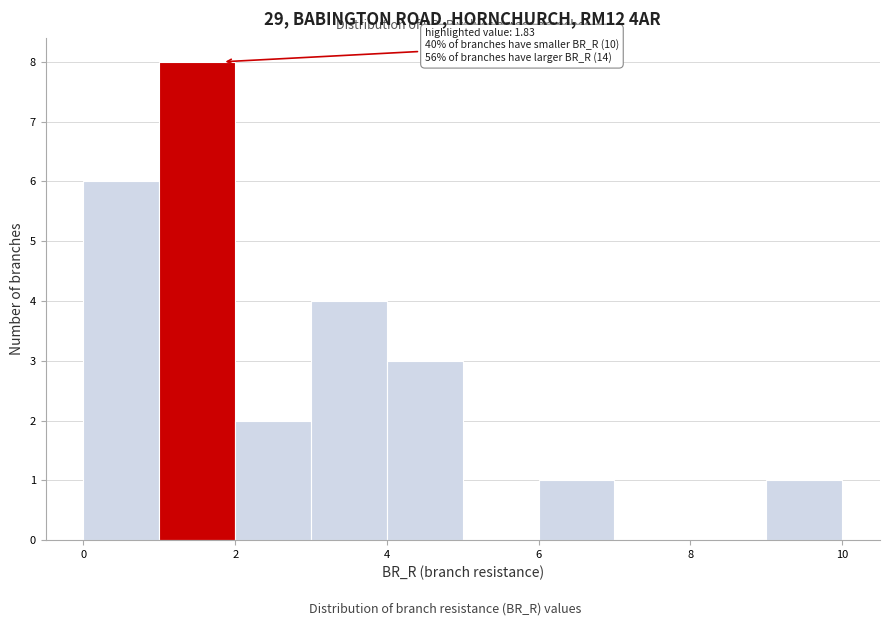

Over which range of the x-axis is the bar tallest?

1 to 2